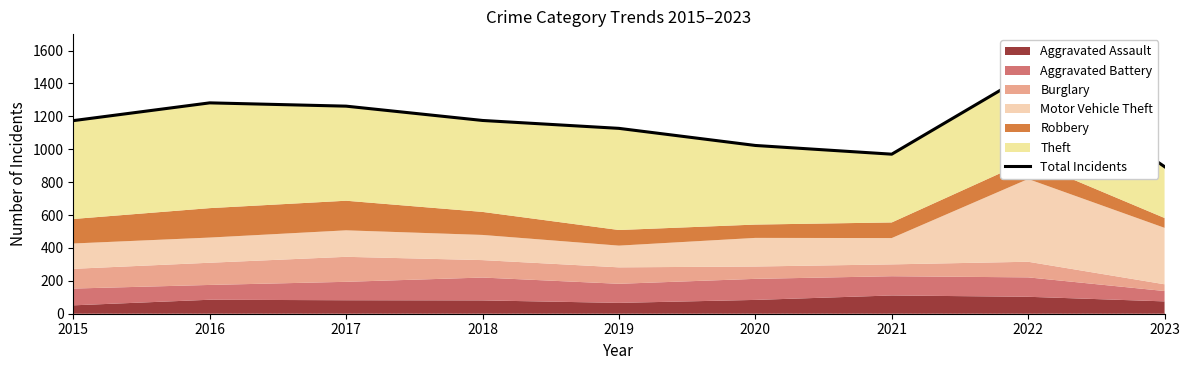

True or false: the data shows 2045 at 2018.

False